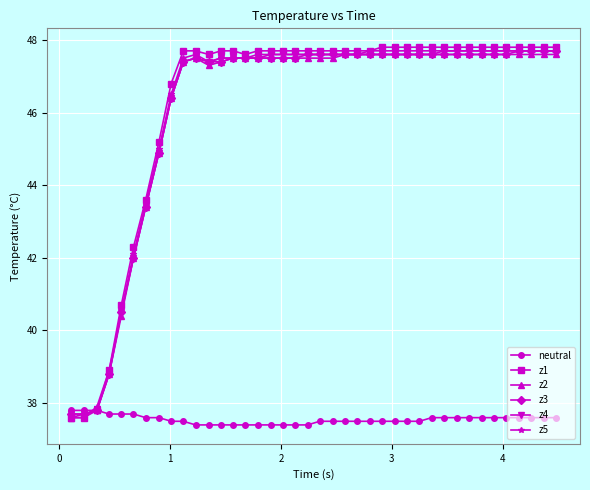

What is the average value of the z5 series?

46.2